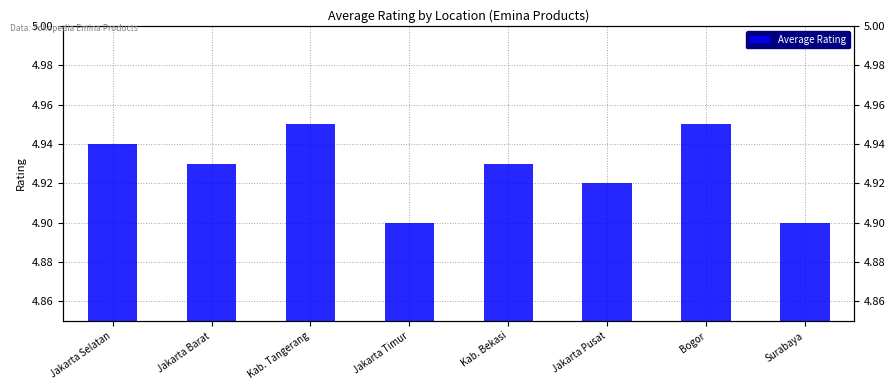

The chart shows a value of 4.9 at Jakarta Barat. True or false?

True